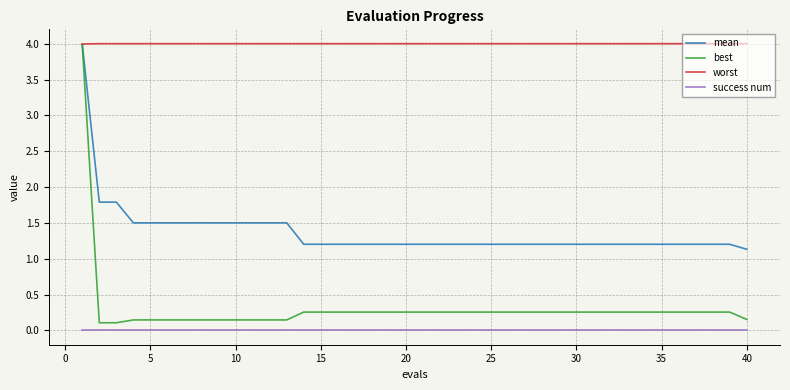

True or false: success num and mean intersect in this chart.

False